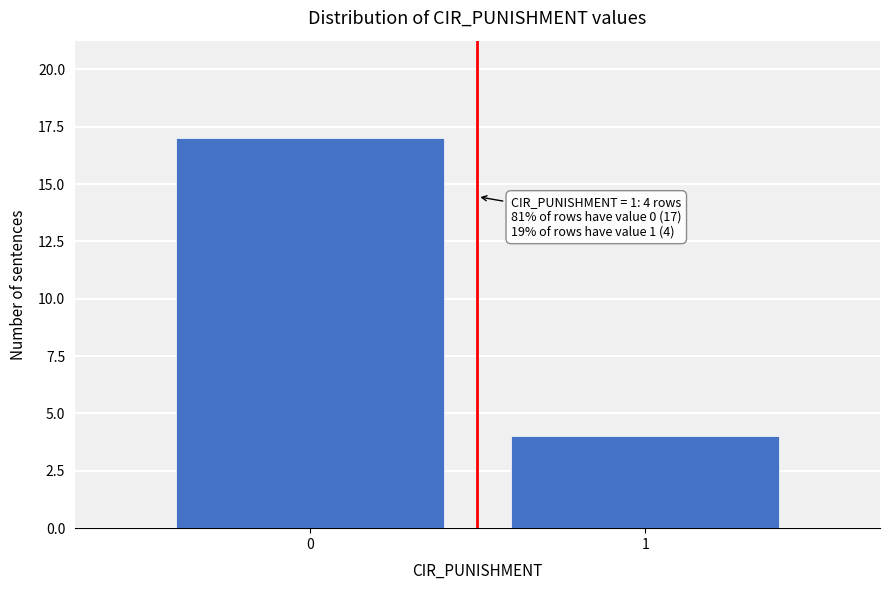

Reading left to right, transcribe all the data shown in this chart.

17	4